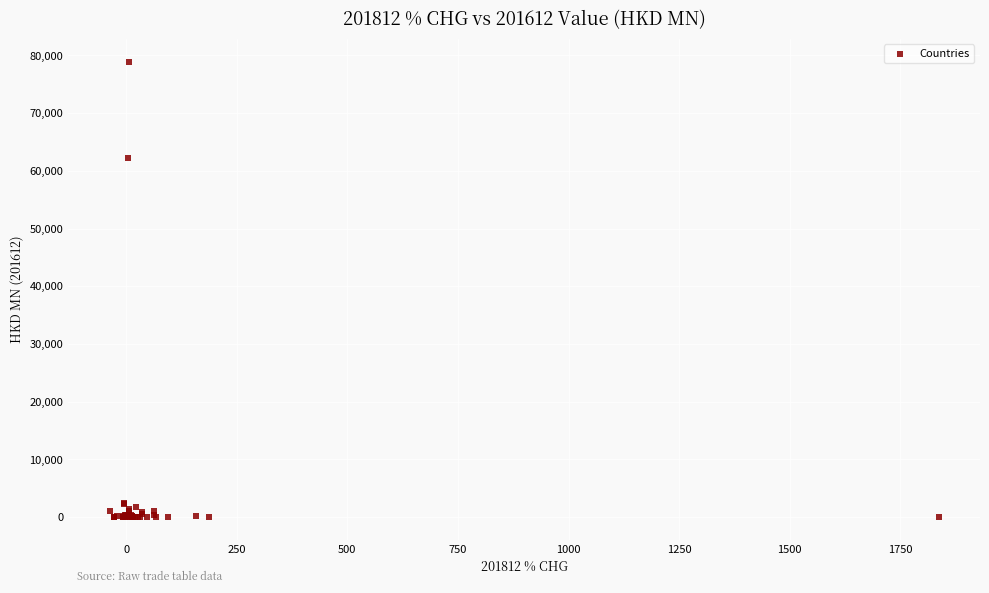

What Y value in the scatter plot is closest to 39464?

62176.6